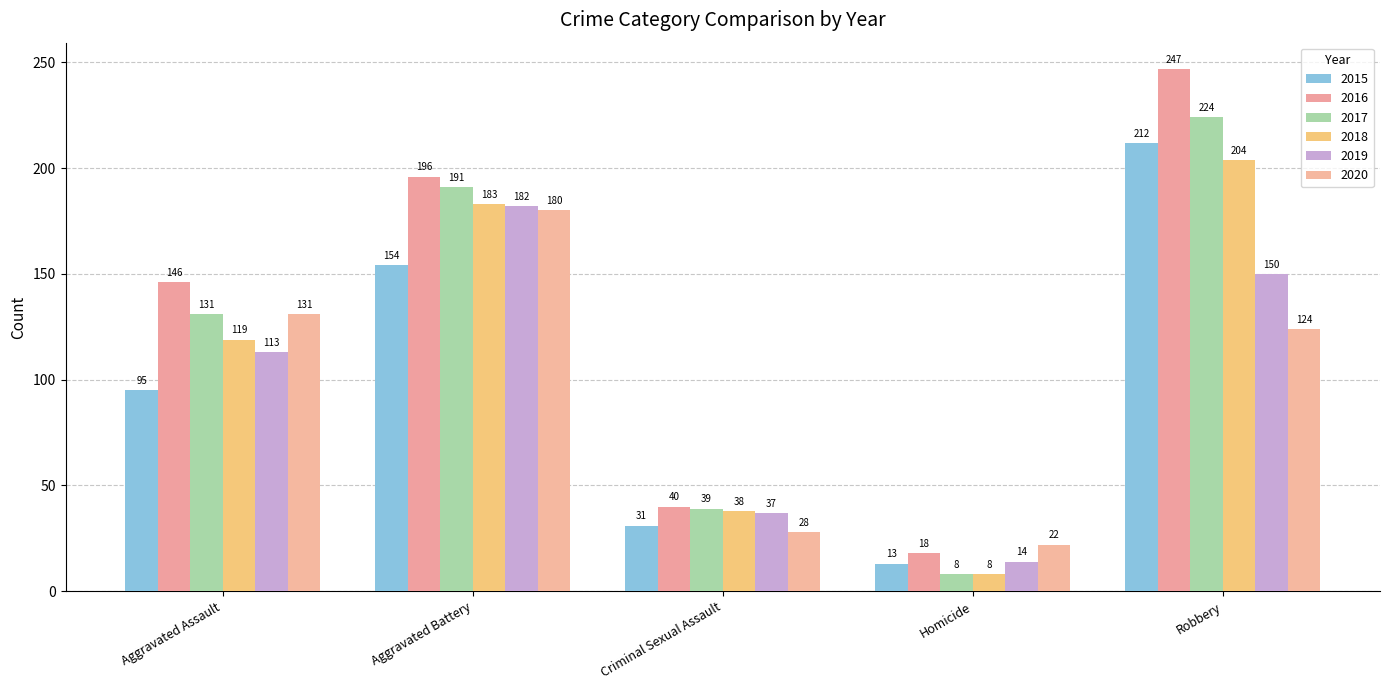

What is the value of the 2017 bar at the 5th from the left?

224